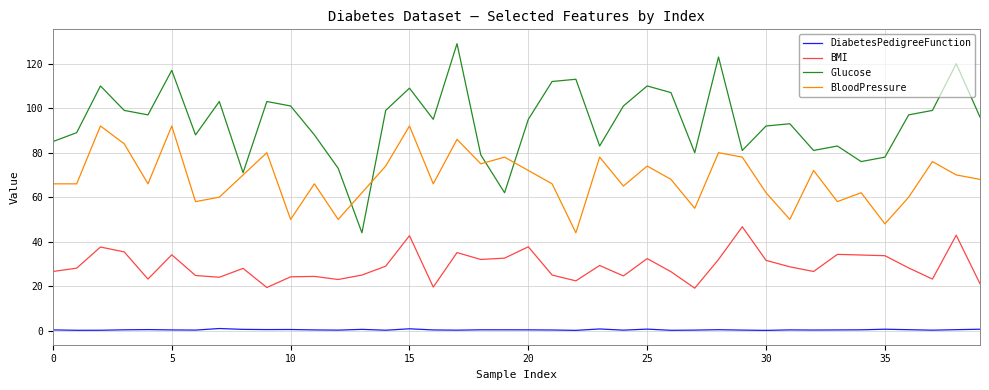

In Glucose, how many points are higher than both neighbors (excluding endpoints)?

12